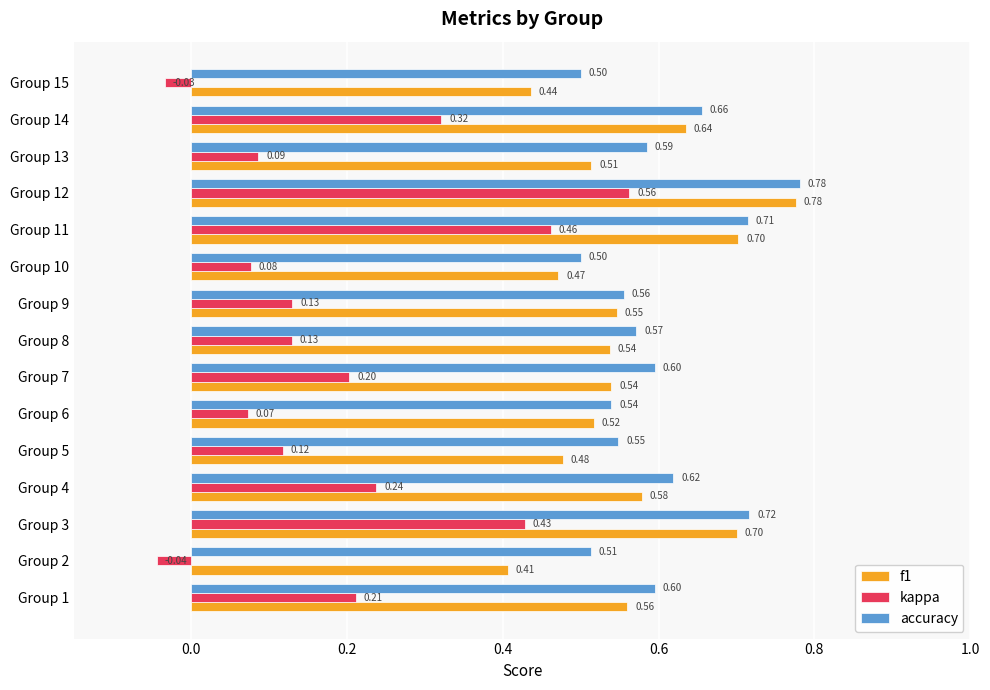

Rank the series at Group 3 from lowest to highest value.

kappa, f1, accuracy